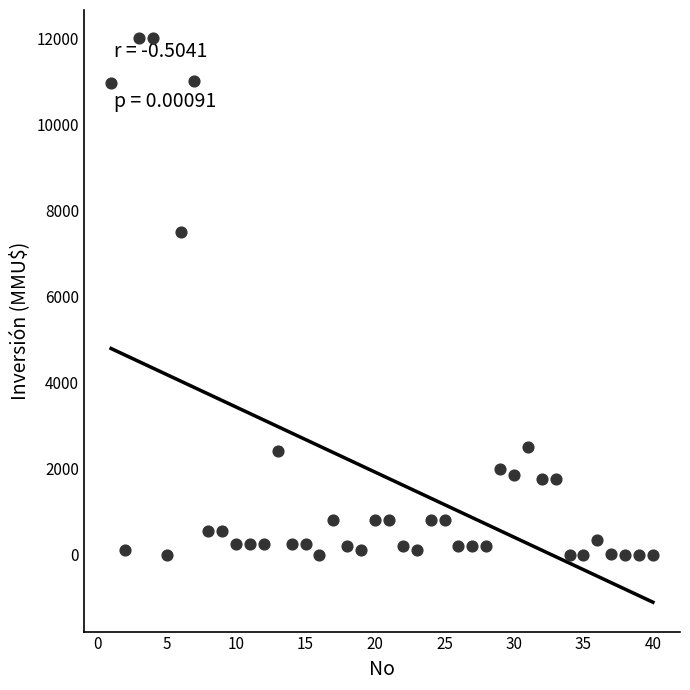

What is the range of X values (max minus min)?

39